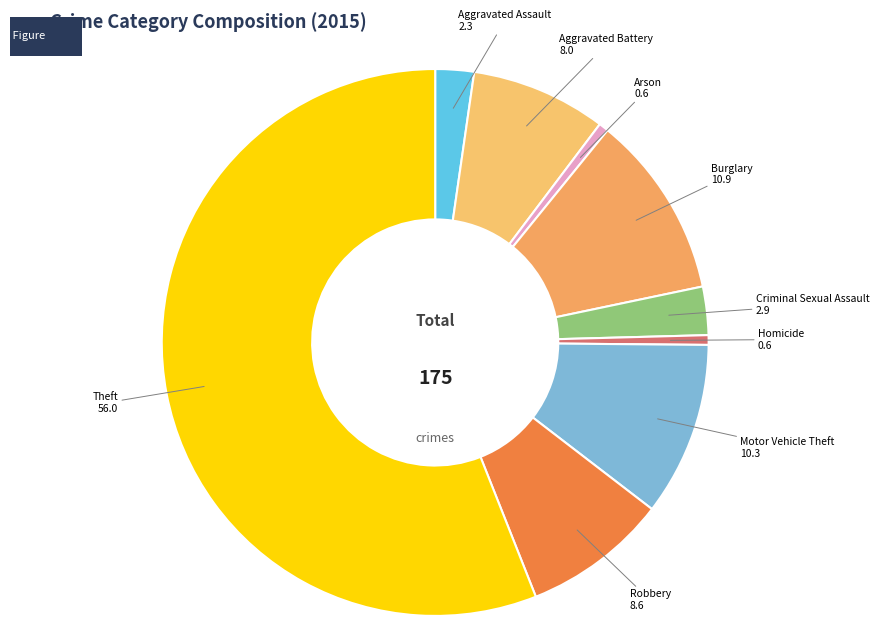

Is the sum of Criminal Sexual Assault and Burglary greater than half?

No